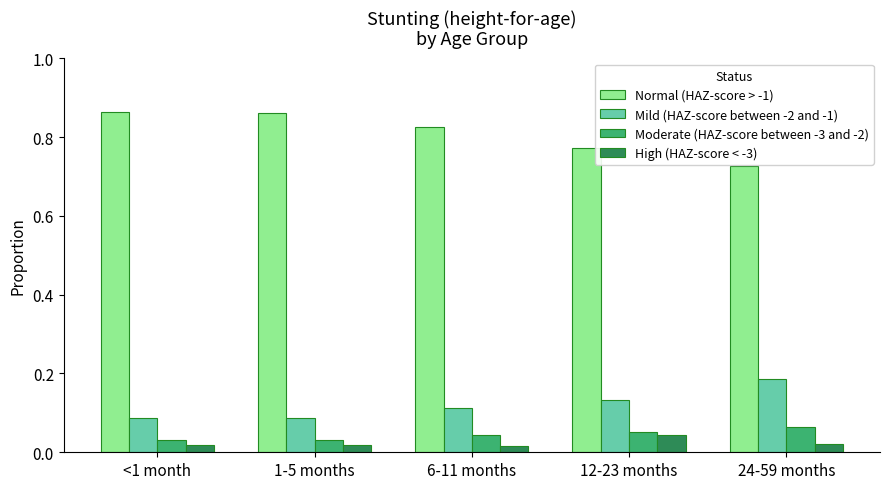

What is the total value across all series at 24-59 months?

1.0